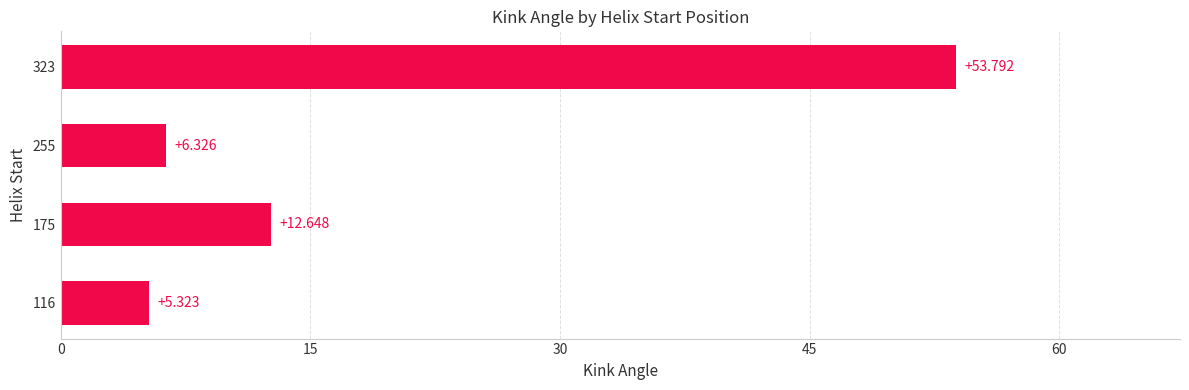

How many data points are less than 12?

2